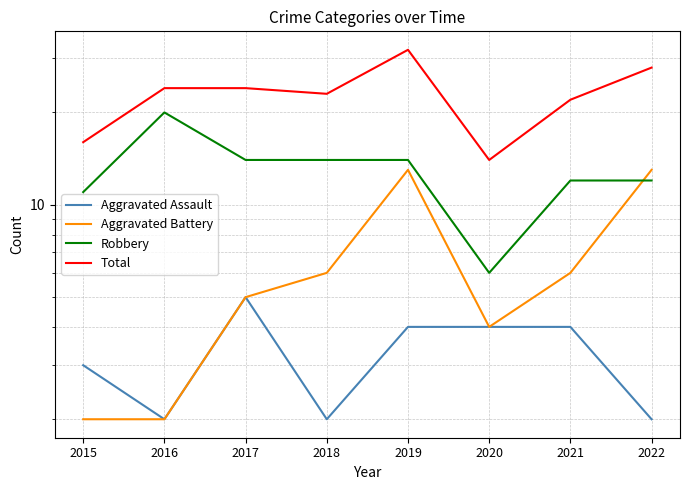

What is the value of the Aggravated Battery point at the 2nd from the left?

2